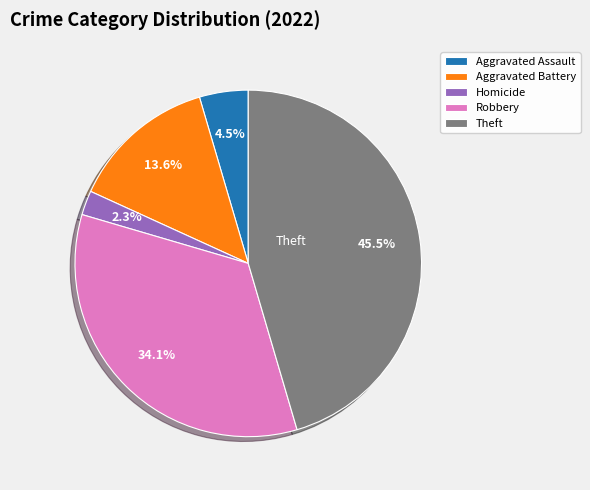

Is there any slice that represents more than half of the pie?

No